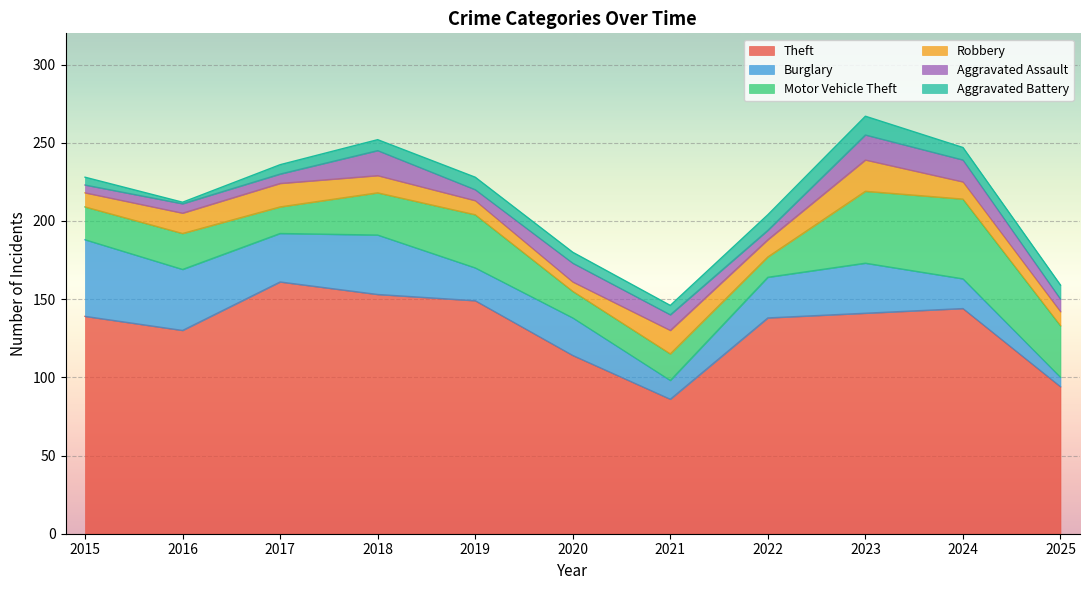

After their last crossing, which series has the higher values: Robbery or Burglary?

Robbery